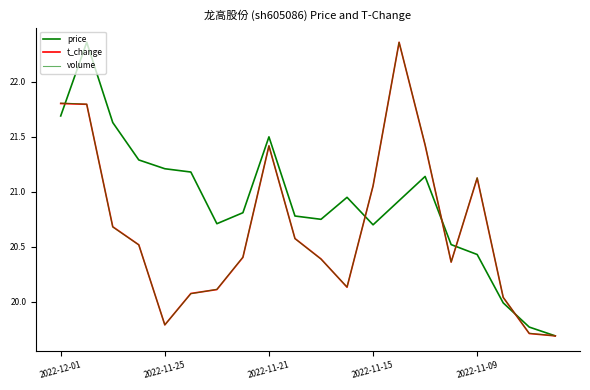

How many lines are shown in the chart?

3